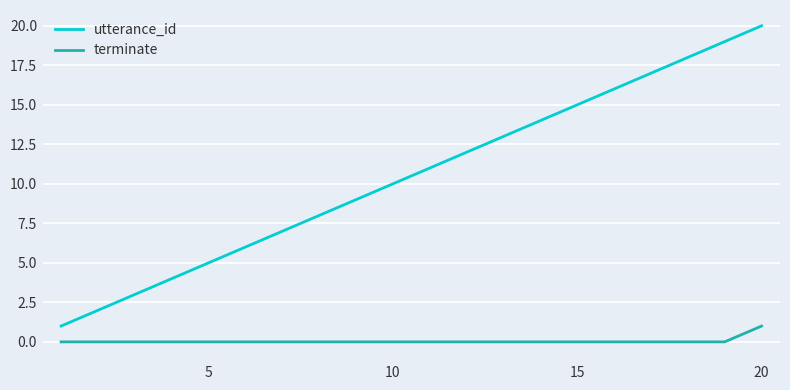

What is the sum of all terminate values?

1